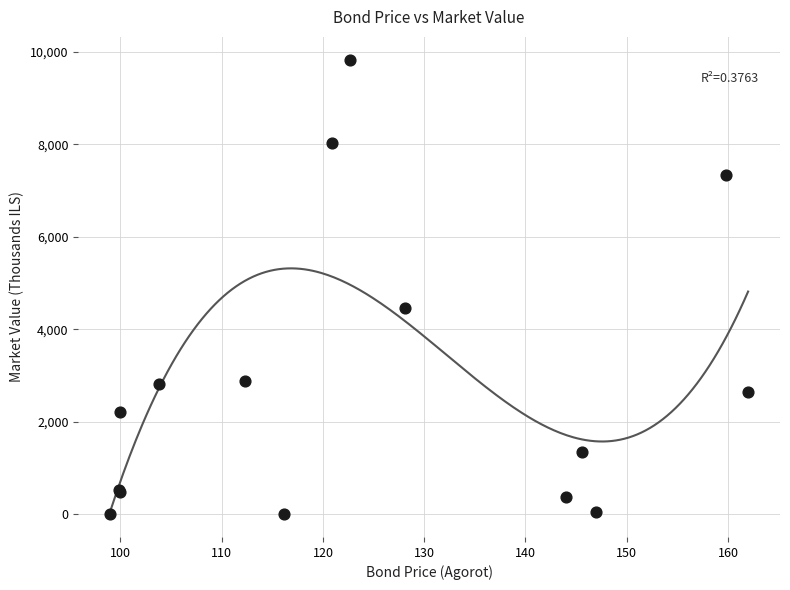

What Y value in the scatter plot is closest to 4917?

4471.9